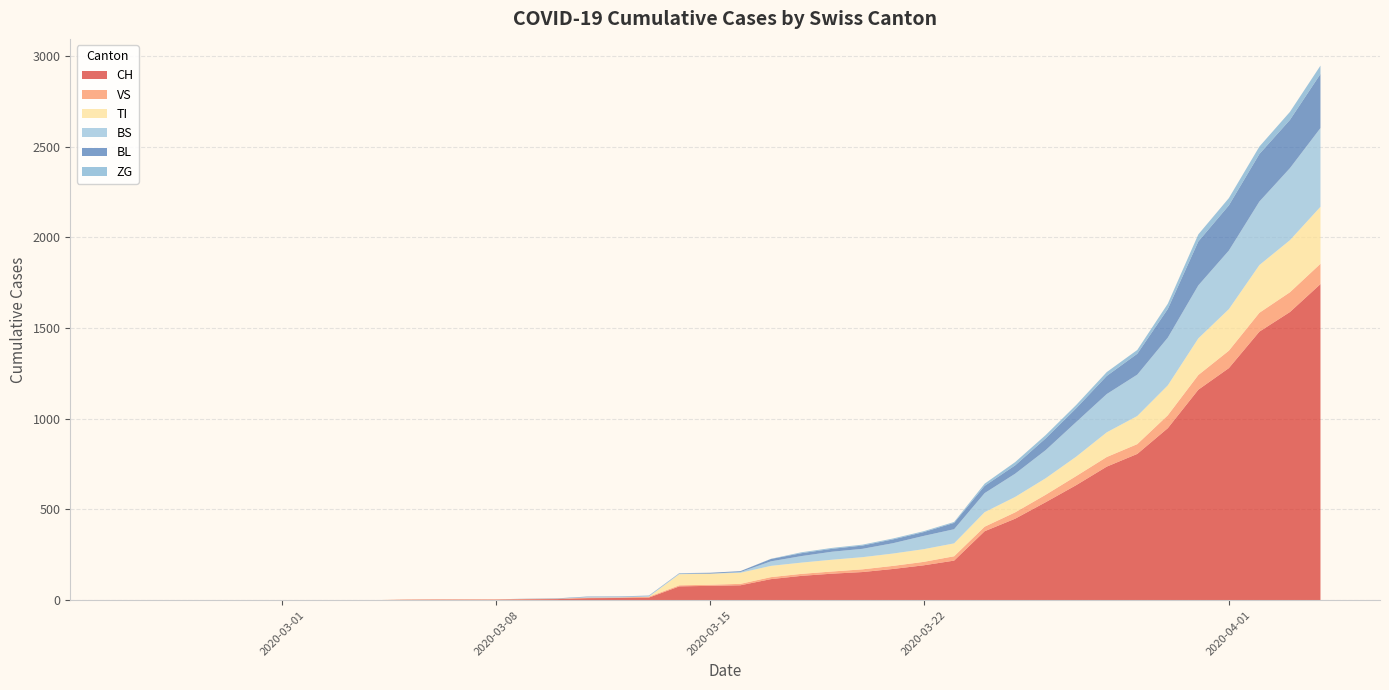

Reading left to right, extract all data points from this chart.

CH: 0	0	0	0	0	0	0	0	0	2	3	3	3	5	6	11	12	14	76	79	82	116	134	146	155	172	192	218	380	449	540	634	736	806	948	1160	1279	1480	1588	1742
VS: 0	0	0	0	0	0	0	0	0	2	2	2	2	2	2	3	3	5	6	6	8	11	11	12	15	17	19	24	25	35	41	50	53	54	71	81	96	104	109	112
TI: 0	0	0	0	0	0	0	0	0	0	0	0	0	0	0	0	0	0	61	61	61	62	62	65	67	68	70	71	80	85	91	107	136	155	165	202	229	263	287	314
BS: 0	0	0	0	0	0	0	0	0	0	0	0	0	0	0	4	4	4	4	0	4	25	36	44	46	57	73	78	105	128	155	191	211	228	263	292	323	350	397	434
BL: 0	0	0	0	0	0	0	0	0	0	0	0	0	1	2	2	2	2	2	5	5	13	16	16	18	21	21	35	40	46	65	76	100	115	158	242	249	262	266	298
ZG: 0	0	0	0	0	0	0	0	0	0	0	0	0	0	0	0	0	0	0	0	0	1	5	5	5	5	5	5	12	18	18	18	21	21	29	39	40	41	44	46